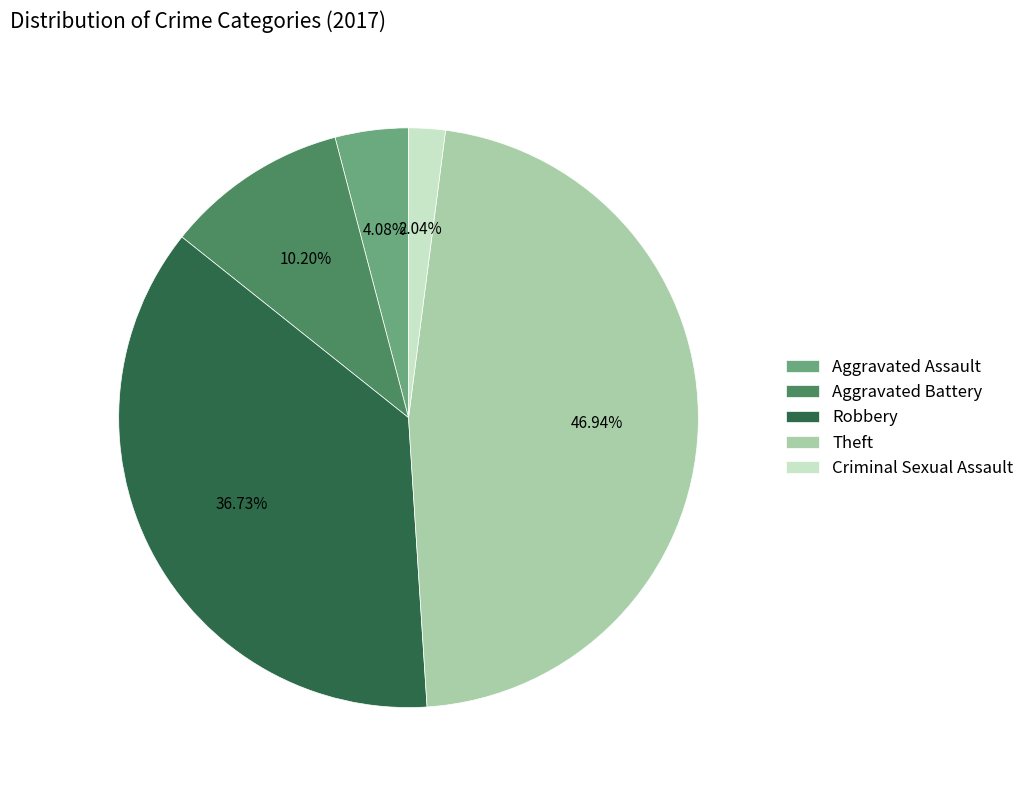

The Theft slice represents 61% of the pie. True or false?

False